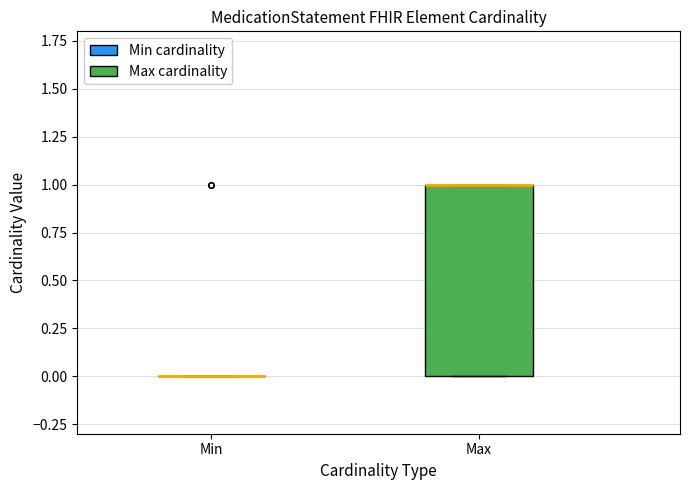

Reading left to right, read every box against the y-axis: the position of its median line, the range the box covers, and the ends of its whiskers. The values are not printed on the chart, so give them approximately, as read against the axis.

Min: box collapsed to a line at 0, whiskers 0 to 0
Max: median 1 (drawn on the box's upper edge), box 0 to 1, whiskers 0 to 1